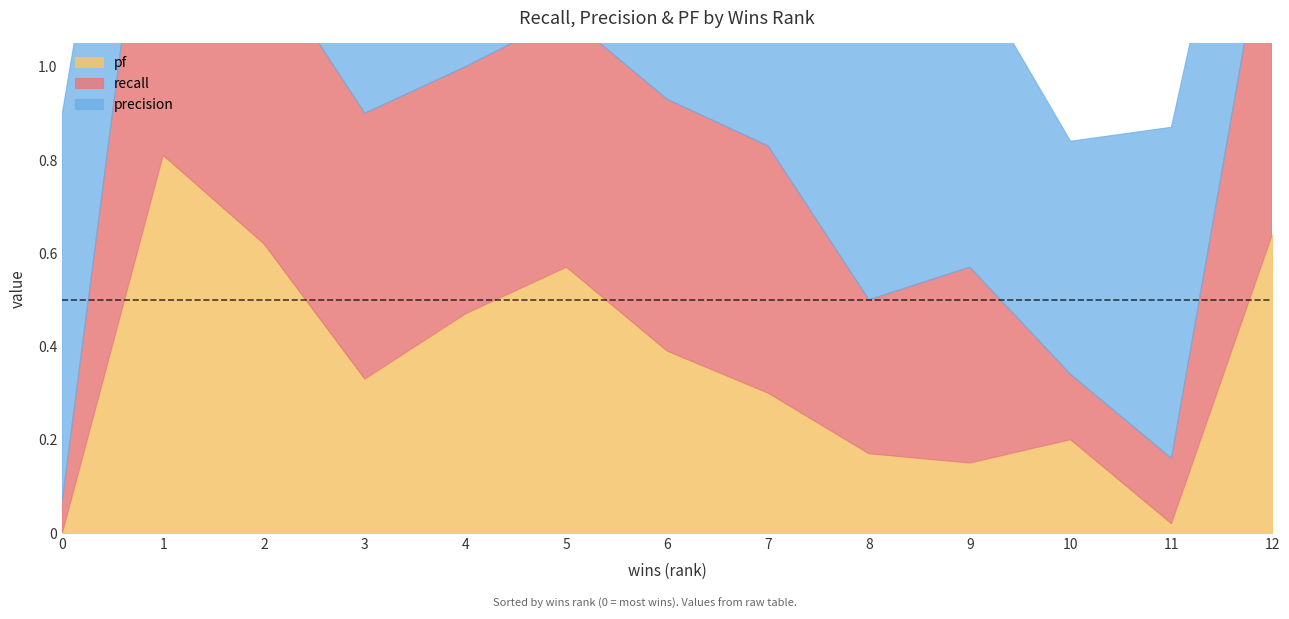

How many values in the pf series exceed 0?

12